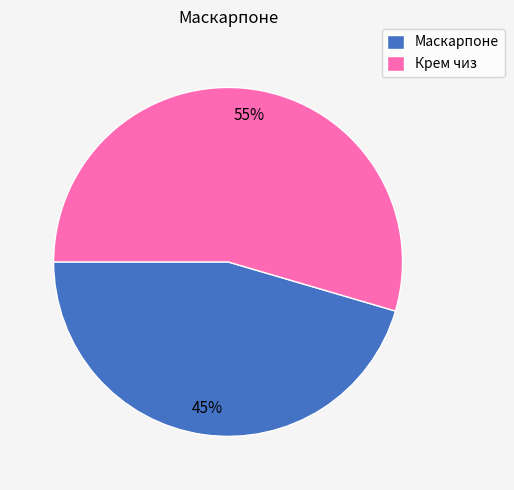

Combined, do Крем чиз and Маскарпоне account for over 50%?

Yes